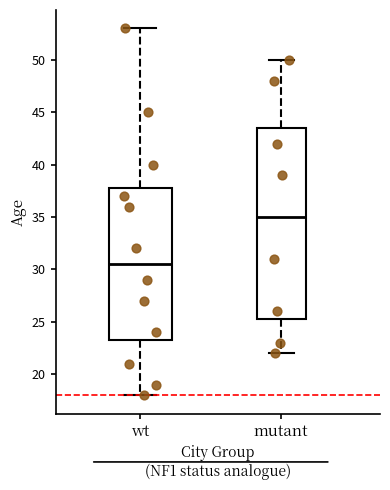

Reading left to right, read every box against the y-axis: the position of its median line, the range the box covers, and the ends of its whiskers. The values are not printed on the chart, so give them approximately, as read against the axis.

wt: median 30.5, box 23.5 to 38.0, whiskers 18.0 to 53.0
mutant: median 35.0, box 25.5 to 43.5, whiskers 22.0 to 50.0